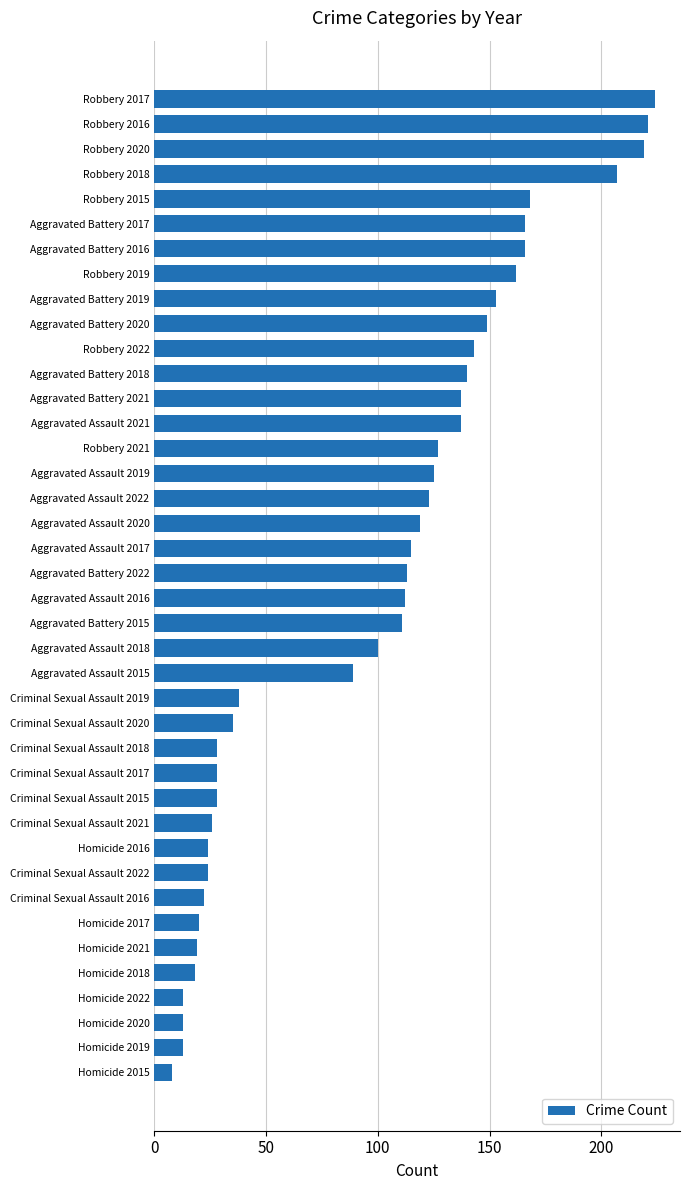

The chart shows a value of 168 at Robbery 2015. True or false?

True